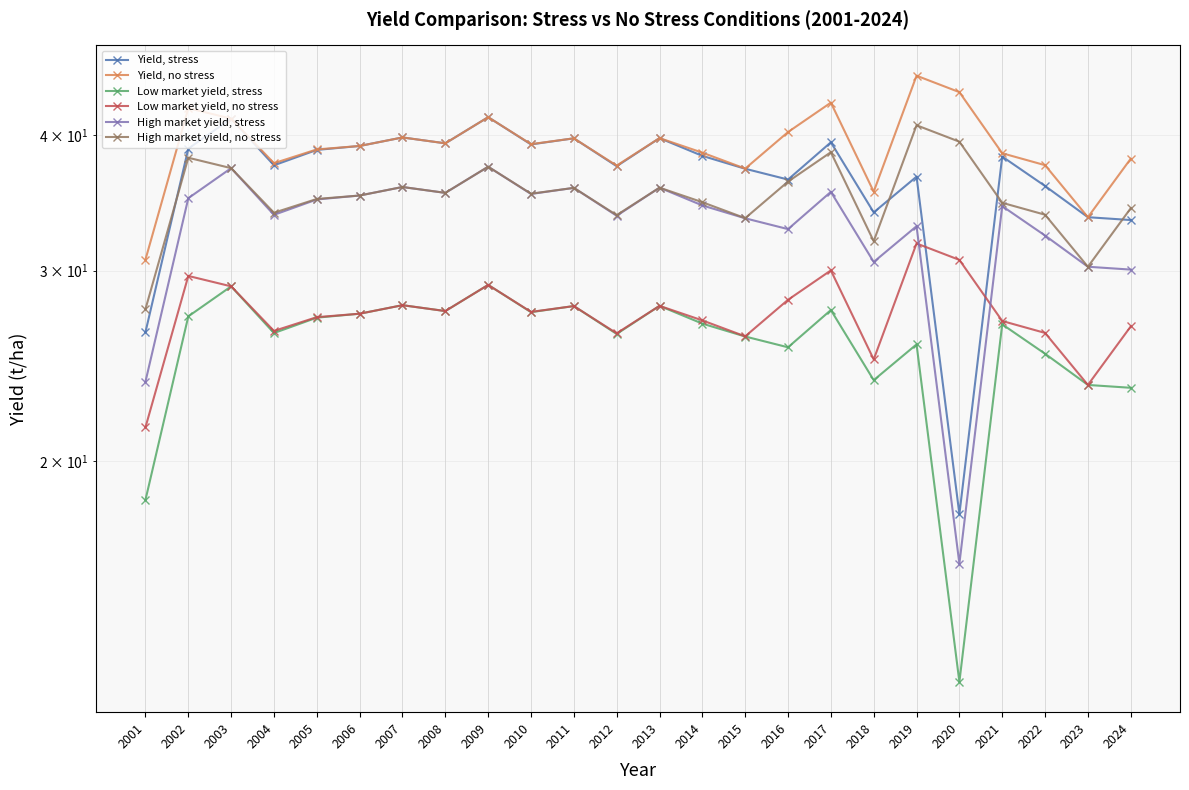

True or false: Yield, stress and High market yield, no stress cross at least once.

True